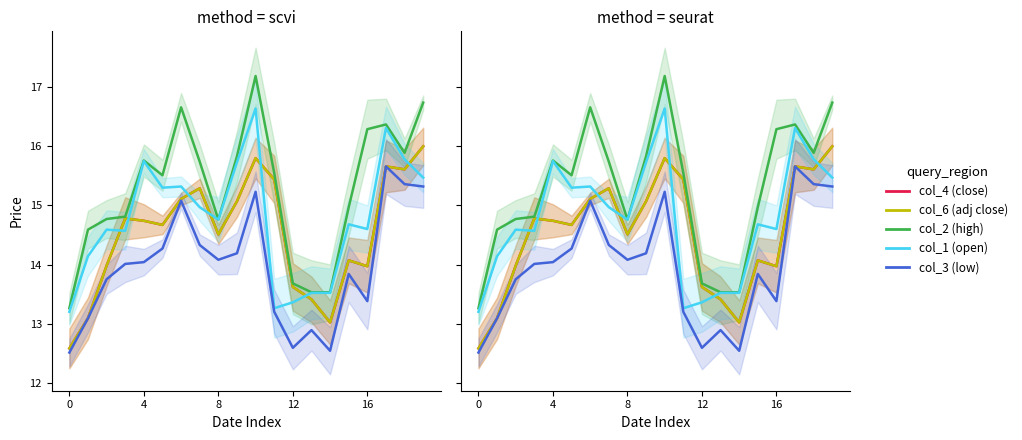

How many interior local valleys does the col_3 (low) series have?

4